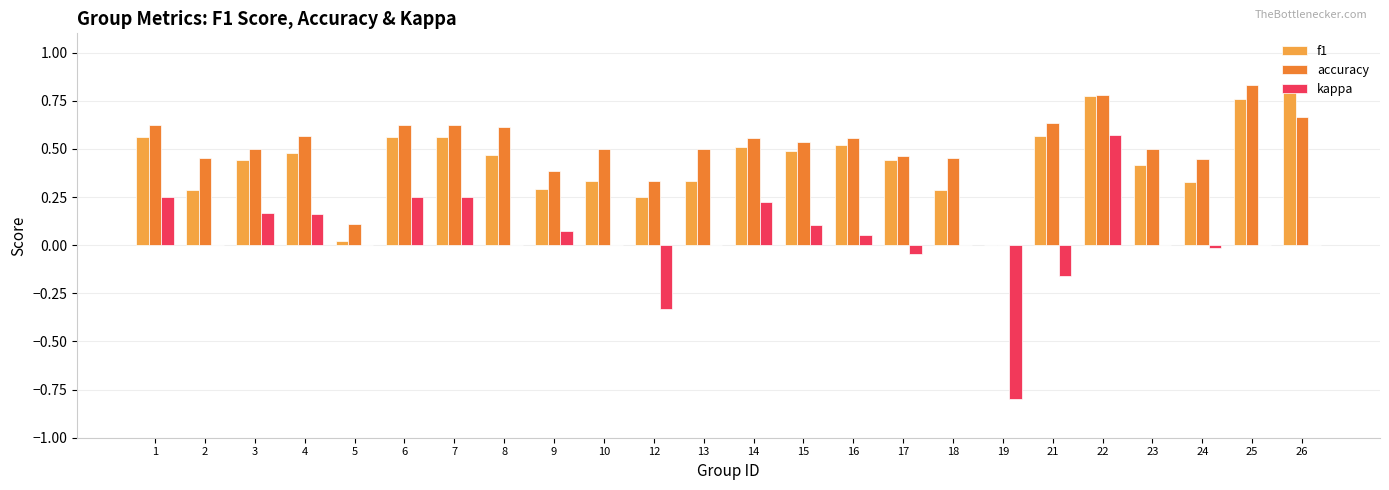

What is the sum of all f1 values?

10.5